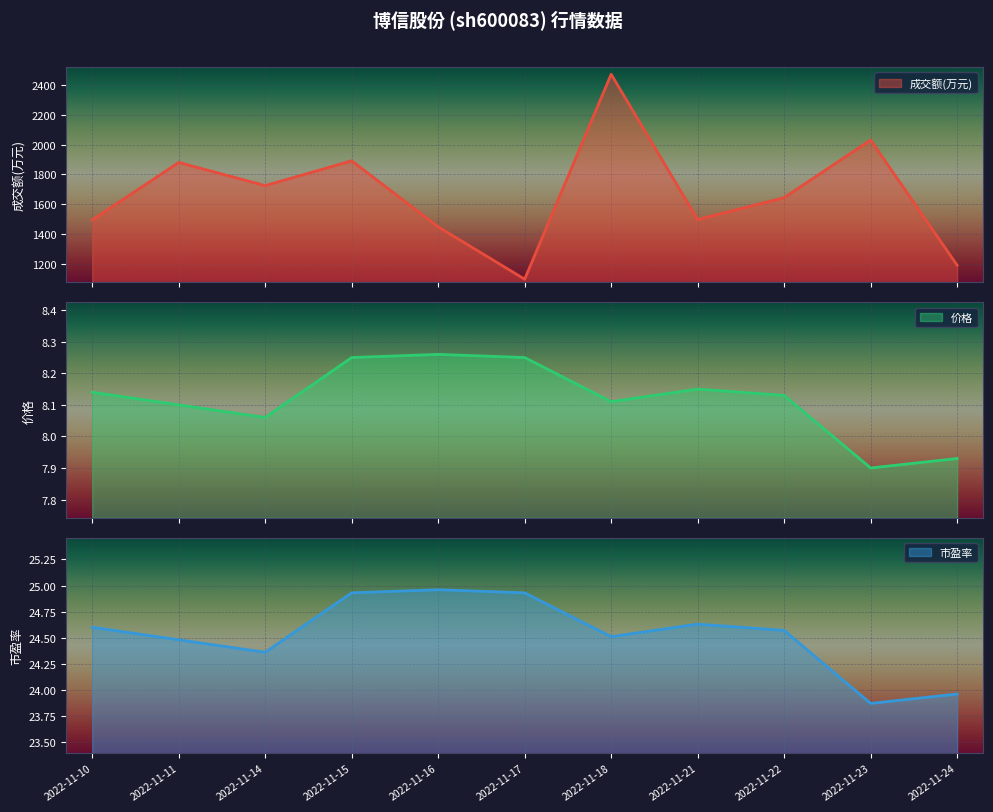

At how many categories does at least one series exceed 1200?

9